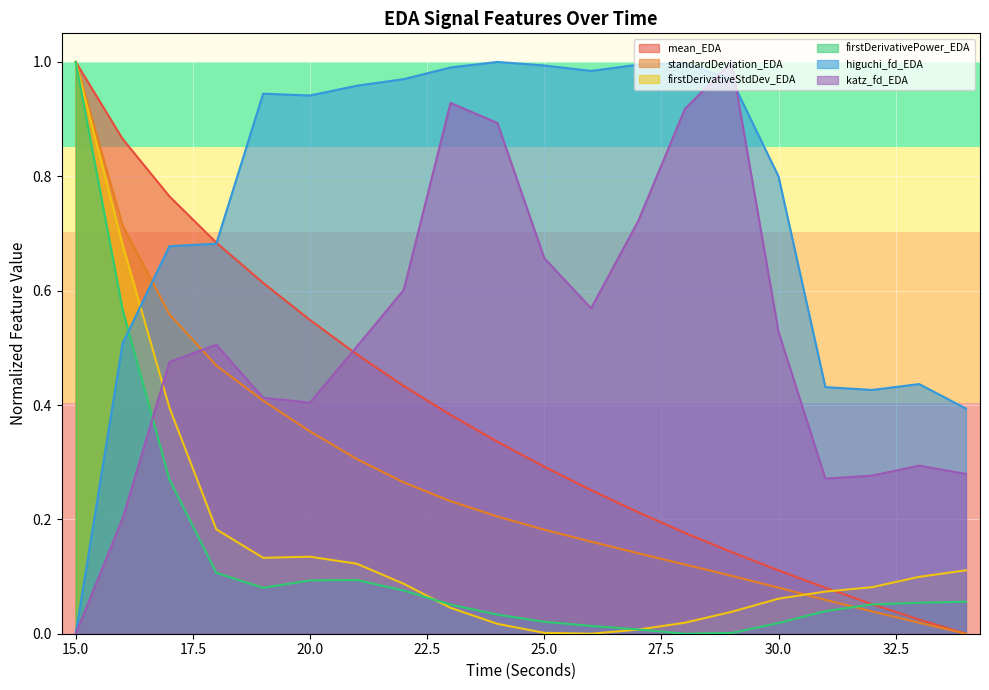

How many lines are shown in the chart?

6